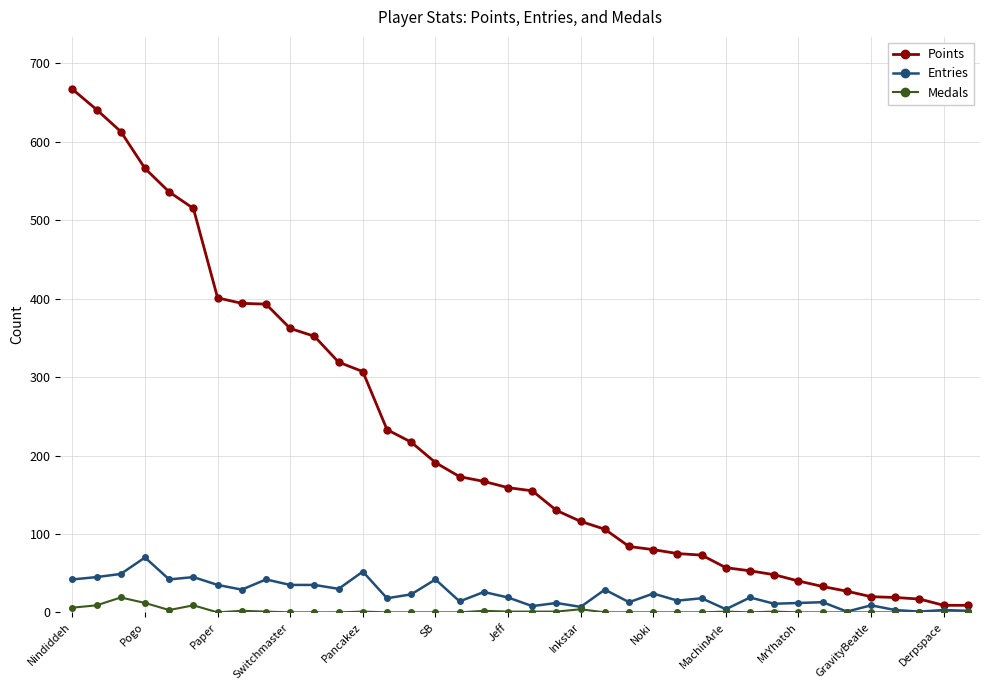

Rank the series by their maximum value, from highest to lowest.

Points, Entries, Medals